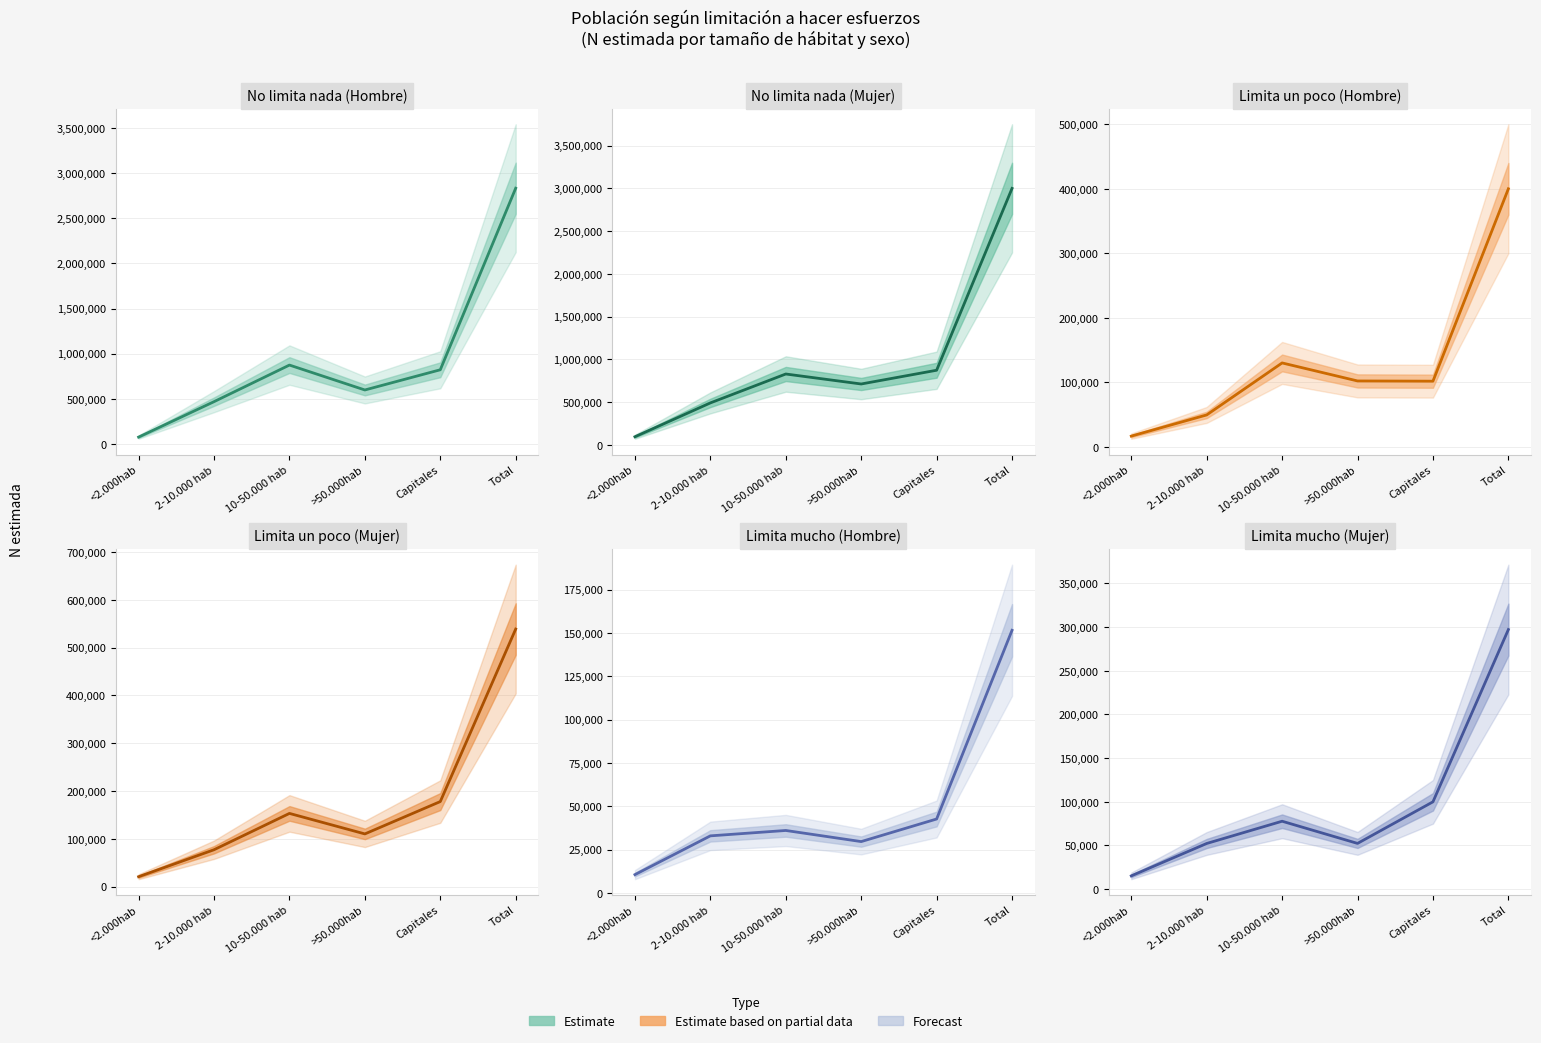

What is the greatest value displayed?

2998714